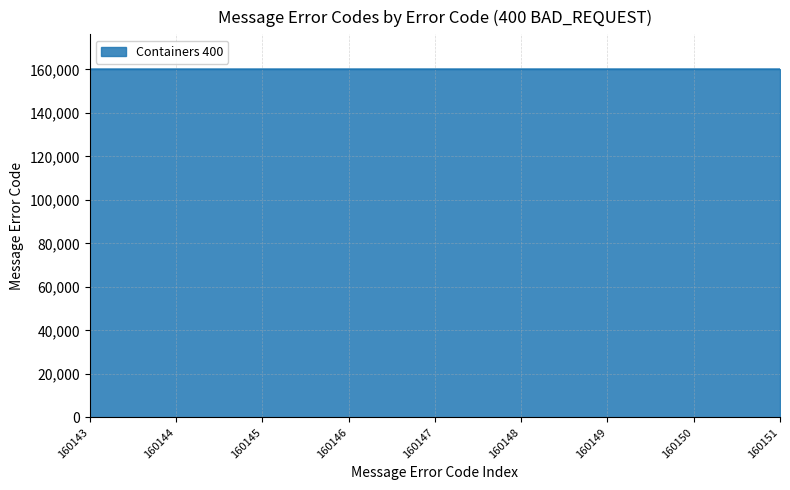

How many lines are shown in the chart?

1